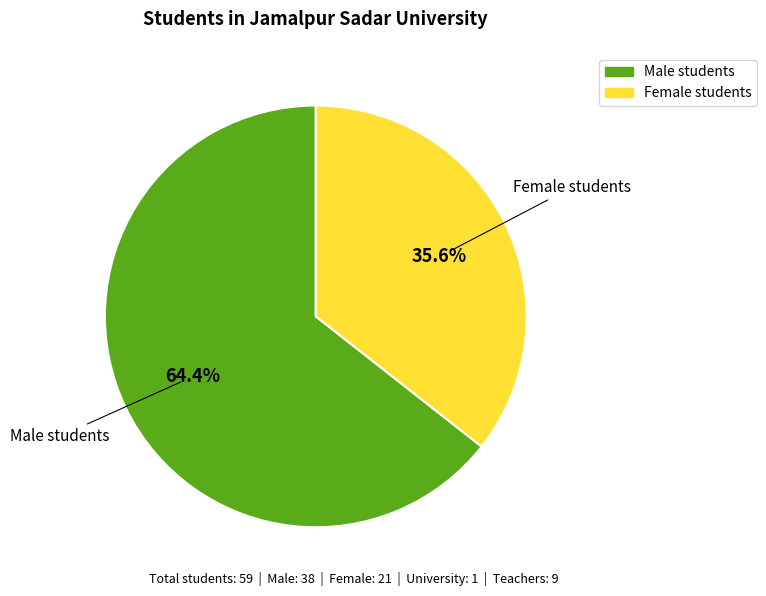

Rank the categories by value from lowest to highest.

Female students, Male students